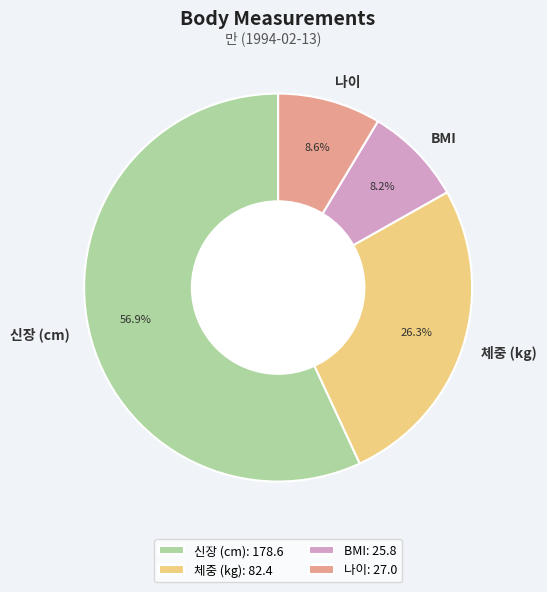

Count the number of slices in the pie.

4